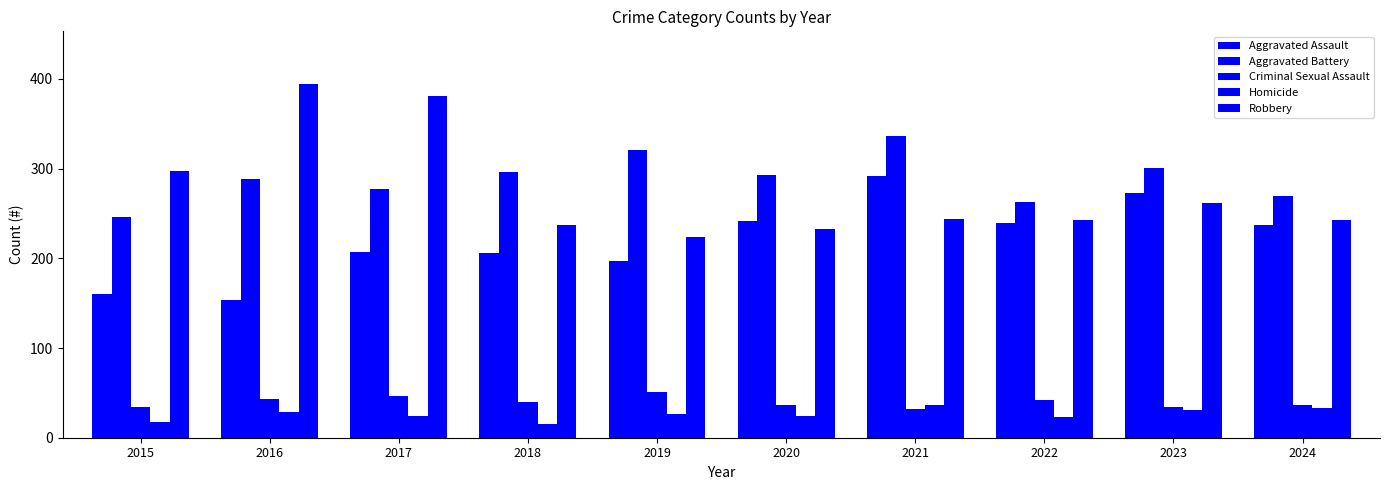

Where does the Aggravated Assault series first go above 237?

2020